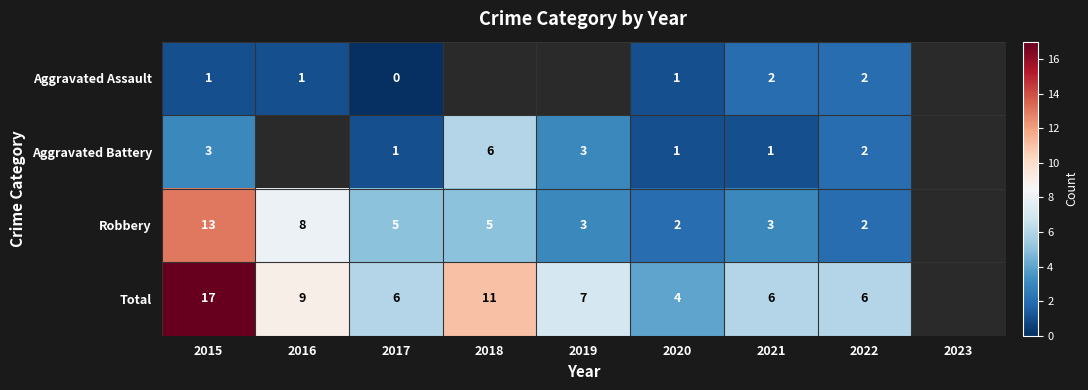

Between 2016 and 2017, which is larger?

2016